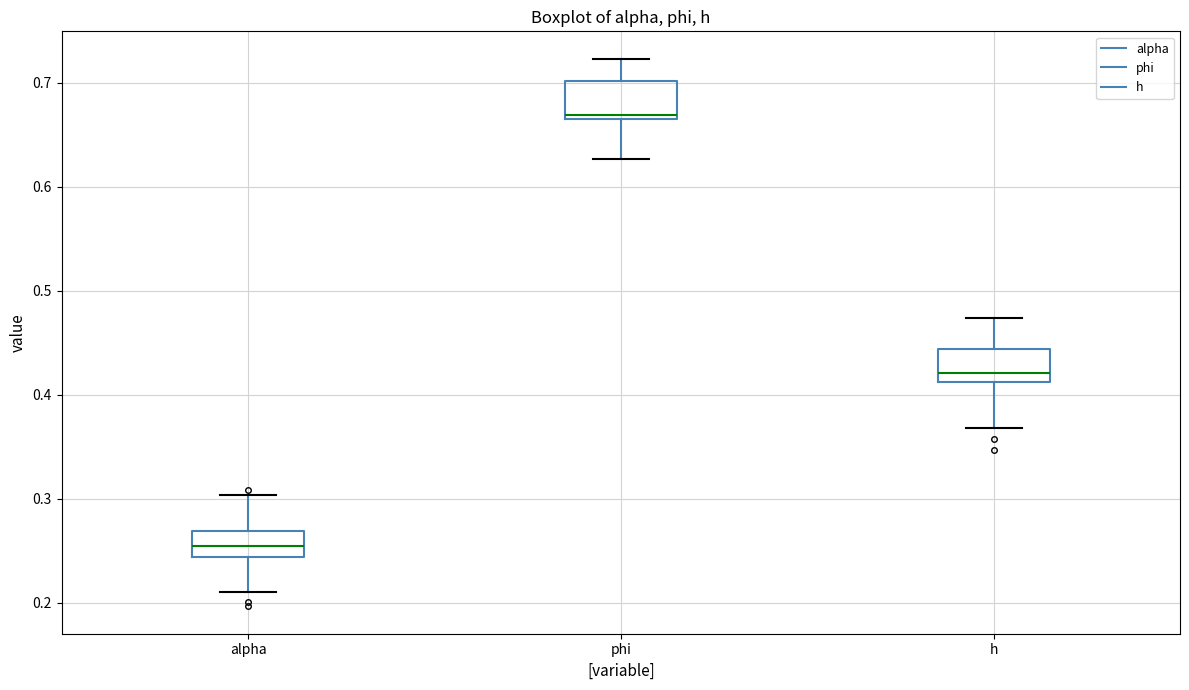

Reading left to right, transcribe this box plot: for each box, give where its median line is, the range the box spans, and where its two whiskers end, as read against the y-axis. The values are not printed on the chart, so give them approximately, as read against the axis.

alpha: median 0.25, box 0.24 to 0.27, whiskers 0.21 to 0.30
phi: median 0.67, box 0.66 to 0.70, whiskers 0.63 to 0.72
h: median 0.42, box 0.41 to 0.44, whiskers 0.37 to 0.47